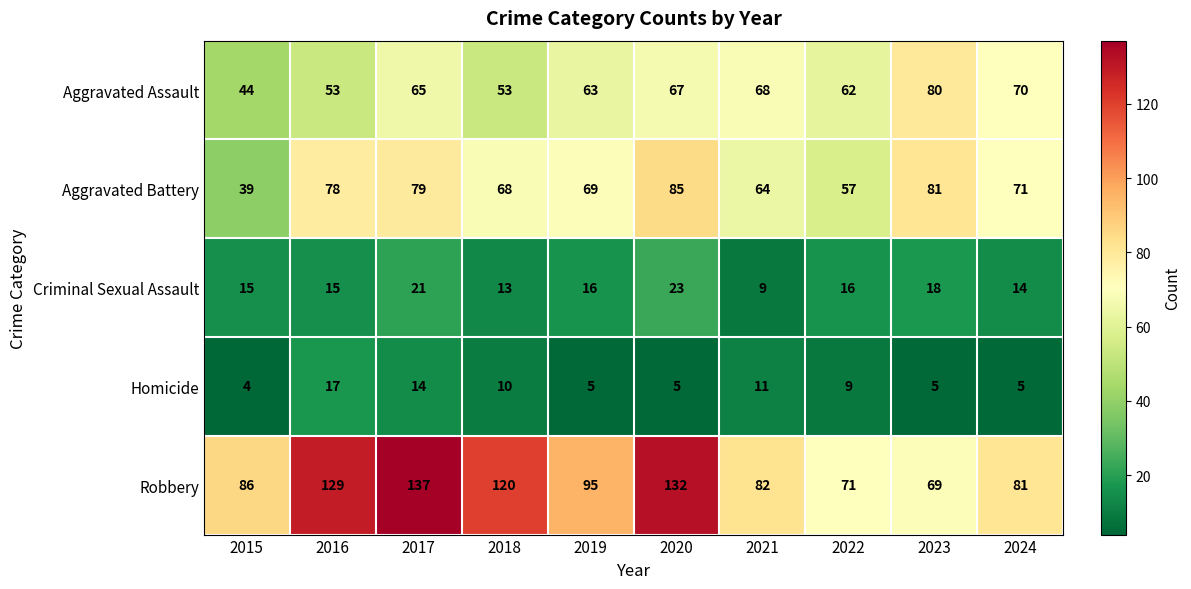

Where does the Criminal Sexual Assault series first go above 16?

2017